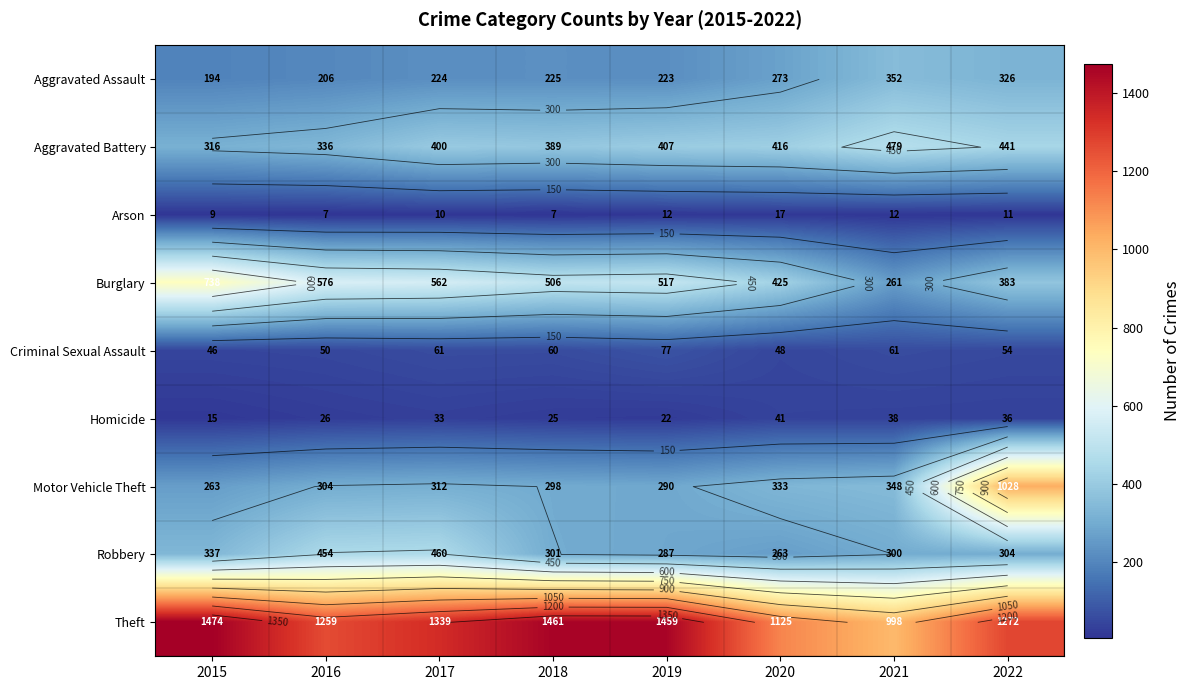

Rank the series by their maximum value, from highest to lowest.

Theft, Motor Vehicle Theft, Burglary, Aggravated Battery, Robbery, Aggravated Assault, Criminal Sexual Assault, Homicide, Arson